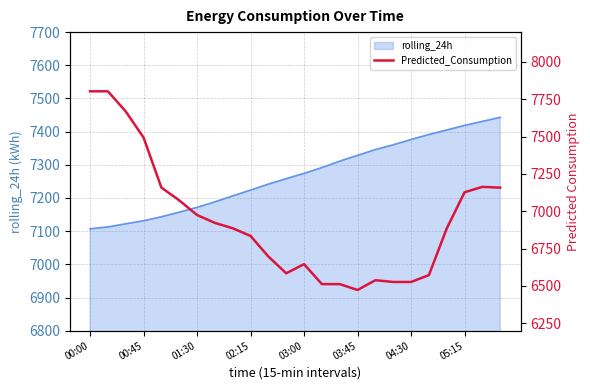

What is the maximum value for rolling_24h?

7443.1